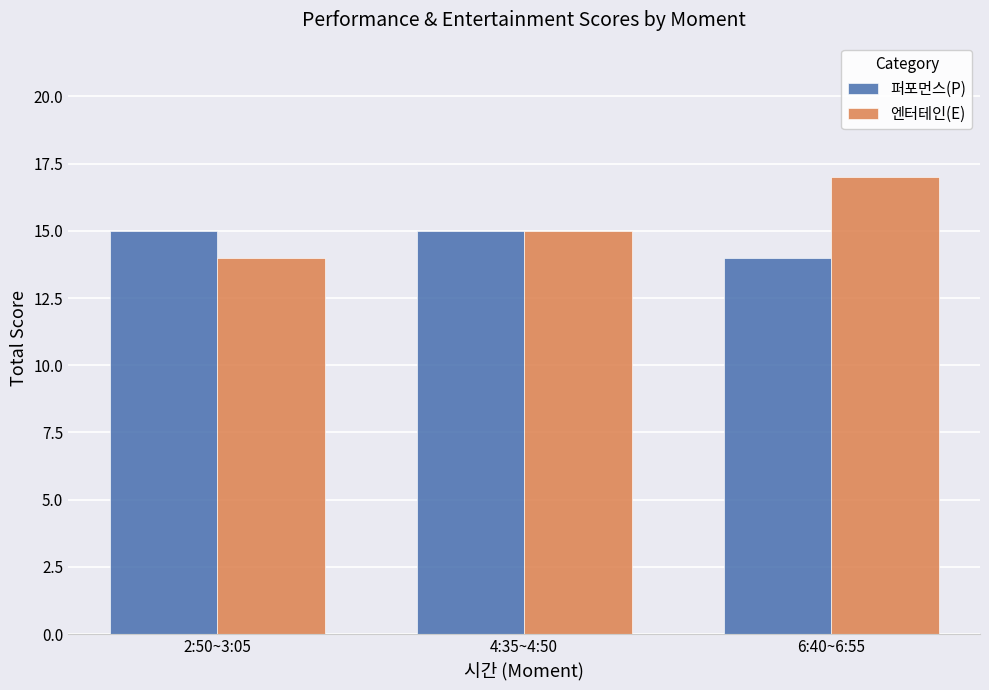

What is the minimum value for 엔터테인(E)?

14